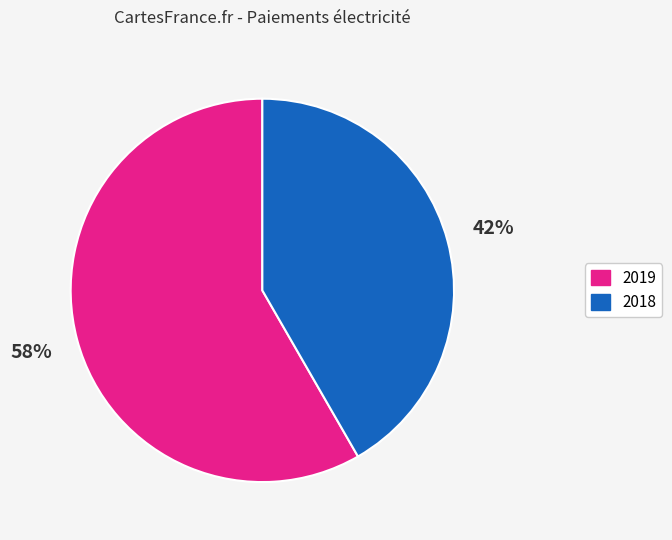

To the nearest percent, what is the average slice percentage?

50%